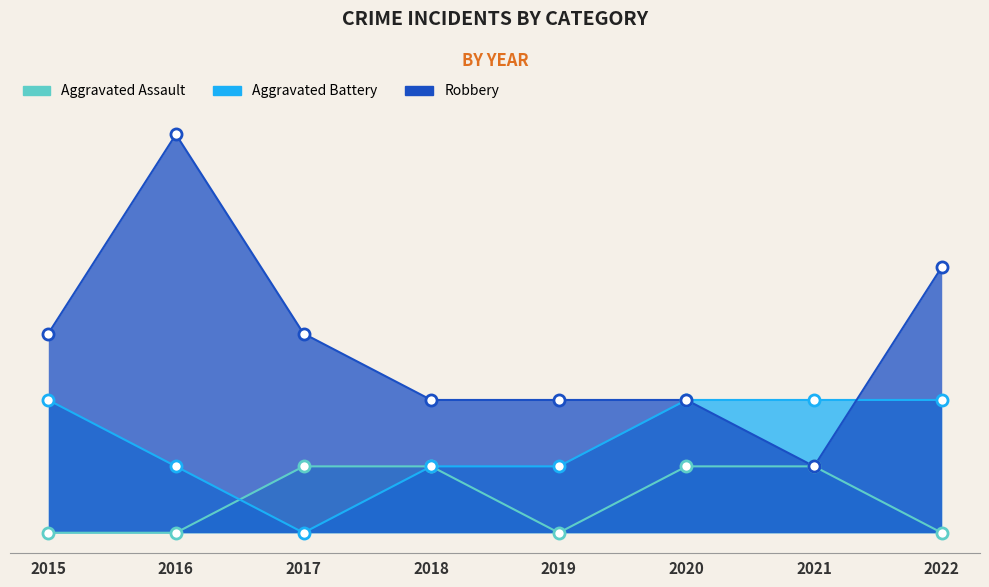

At how many categories does at least one series exceed 4?

1